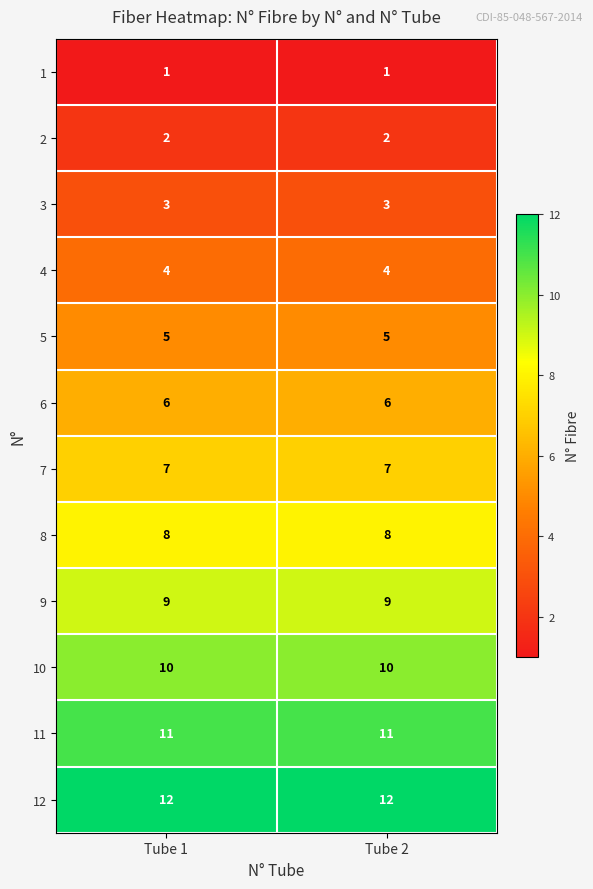

What is the sum of the 2 values at Tube 2 and Tube 1?

4